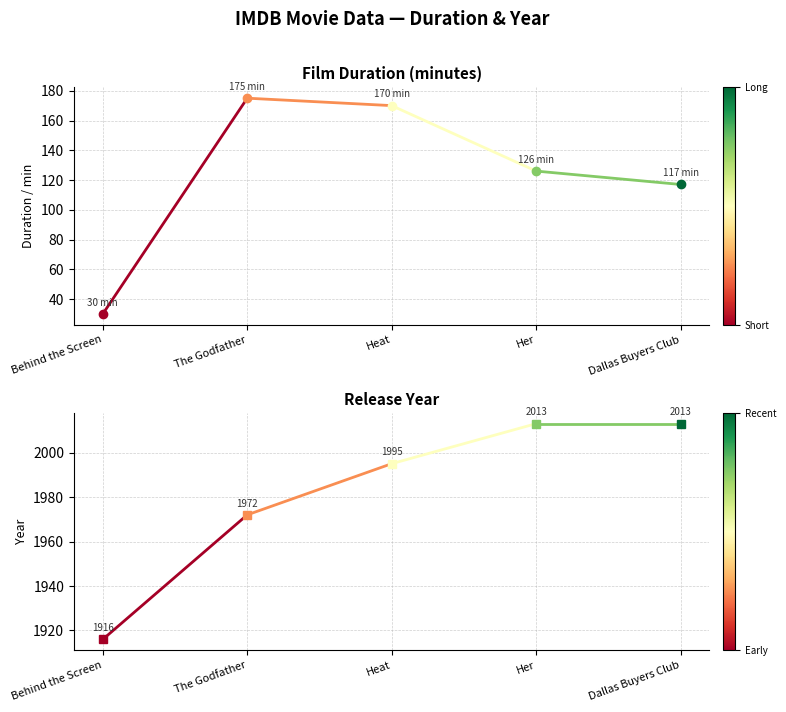

At how many categories does at least one series exceed 723?

2